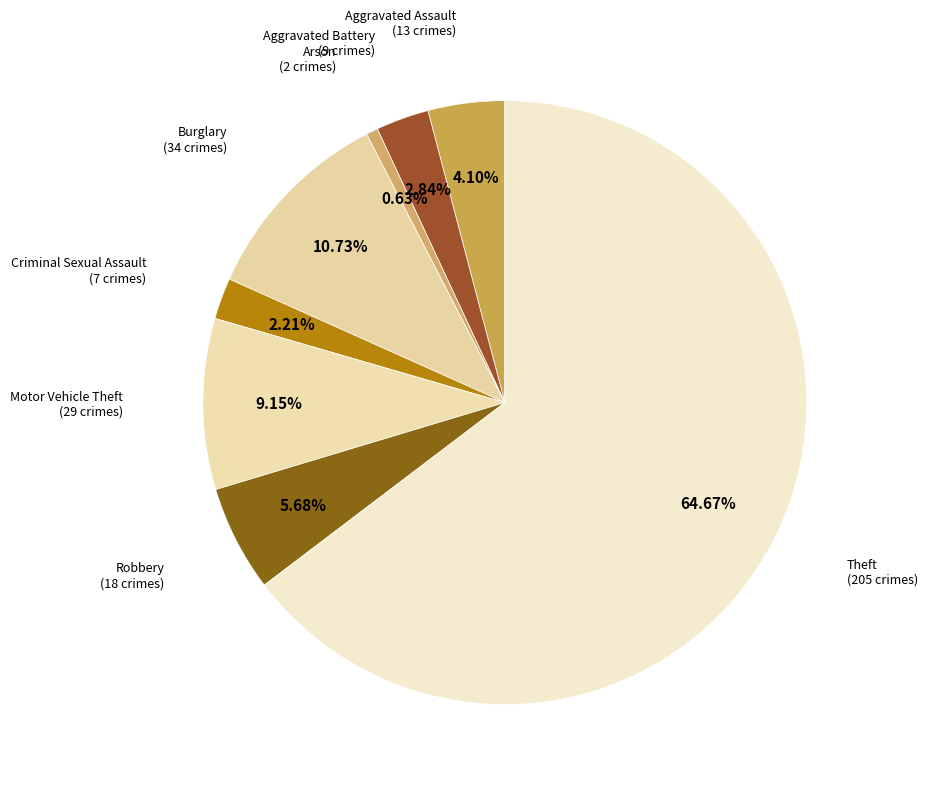

Do Burglary and Criminal Sexual Assault together represent more than half of the pie?

No